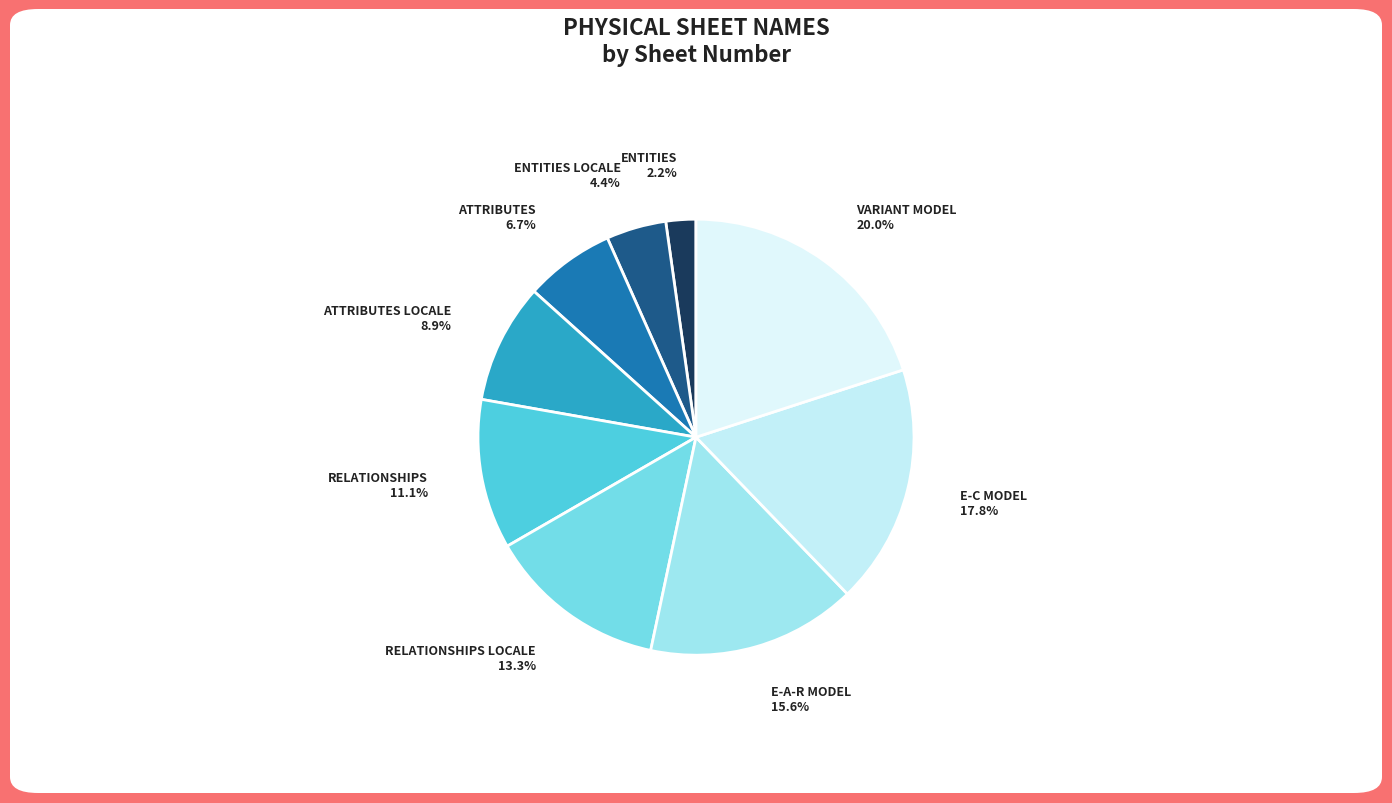

Is it true that ATTRIBUTES is 7% of the pie?

True